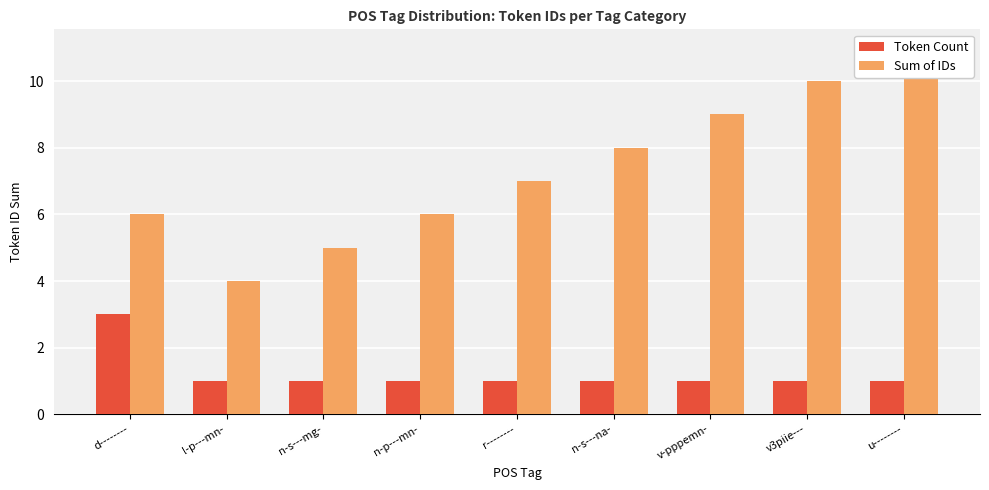

What are all the series names shown in the legend?

Token Count, Sum of IDs